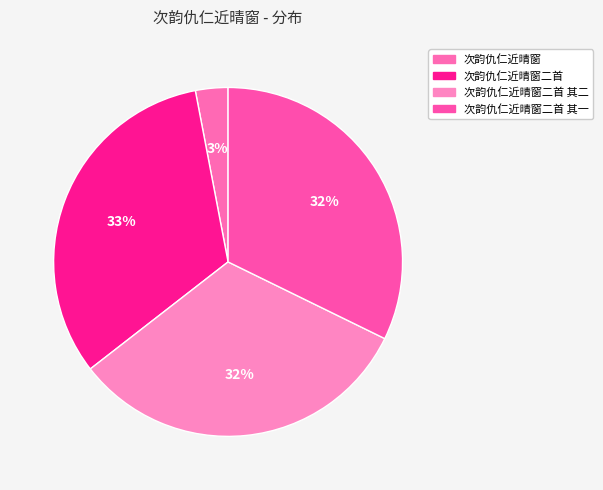

Combined, do 次韵仇仁近晴窗 and 次韵仇仁近晴窗二首 其一 account for over 50%?

No